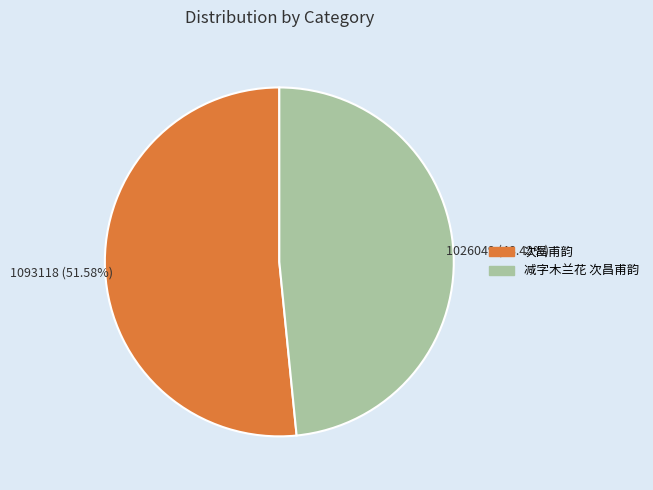

Rank the categories by value from highest to lowest.

次昌甫韵, 减字木兰花 次昌甫韵